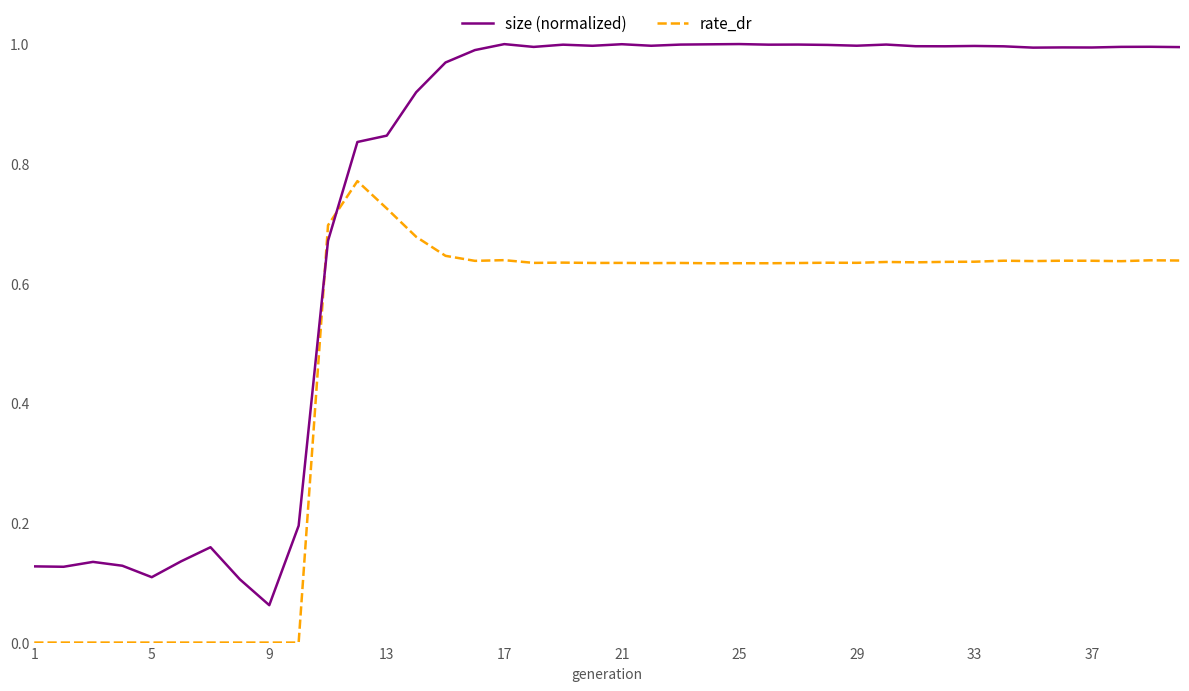

Rank the series by their average value, from highest to lowest.

size (normalized), rate_dr